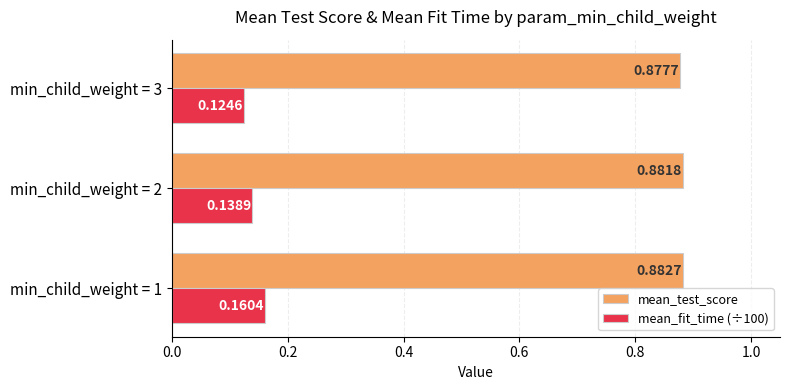

What is the spread (max minus min) of values at min_child_weight = 3?

0.8